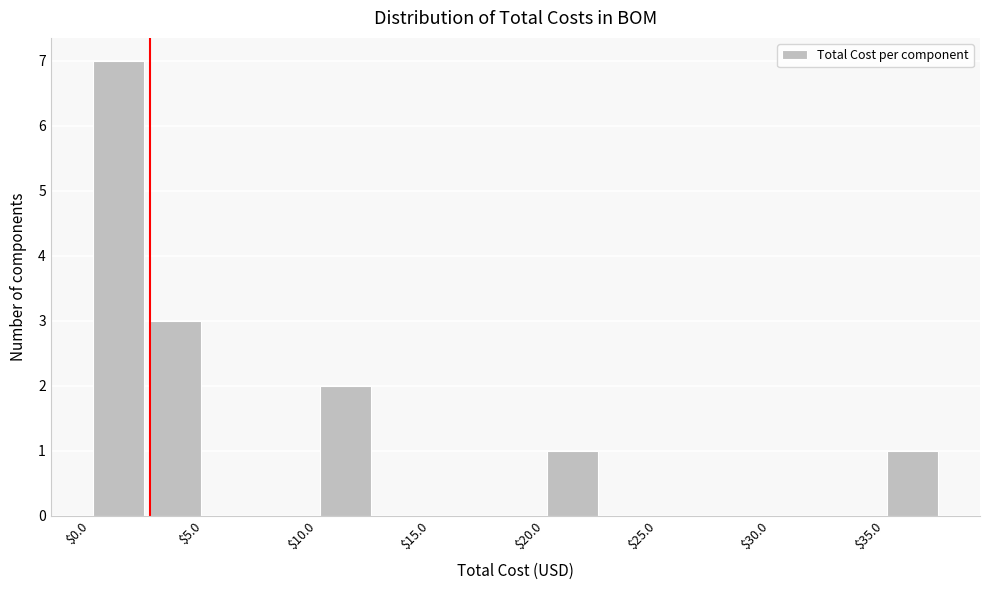

Reading left to right, list every bar in this chart as the range it spans on the x-axis followed by its height. Neither the bar edges nor the heights are printed on the chart, so give them approximately, as read against the axes.

0.0 to 2.5: 7
2.5 to 5.0: 3
5.0 to 7.5: 0
7.5 to 10.0: 0
10.0 to 12.5: 2
12.5 to 15.0: 0
15.0 to 17.5: 0
17.5 to 20.0: 0
20.0 to 22.5: 1
22.5 to 25.0: 0
25.0 to 27.5: 0
27.5 to 30.0: 0
30.0 to 32.5: 0
32.5 to 35.0: 0
35.0 to 37.5: 1